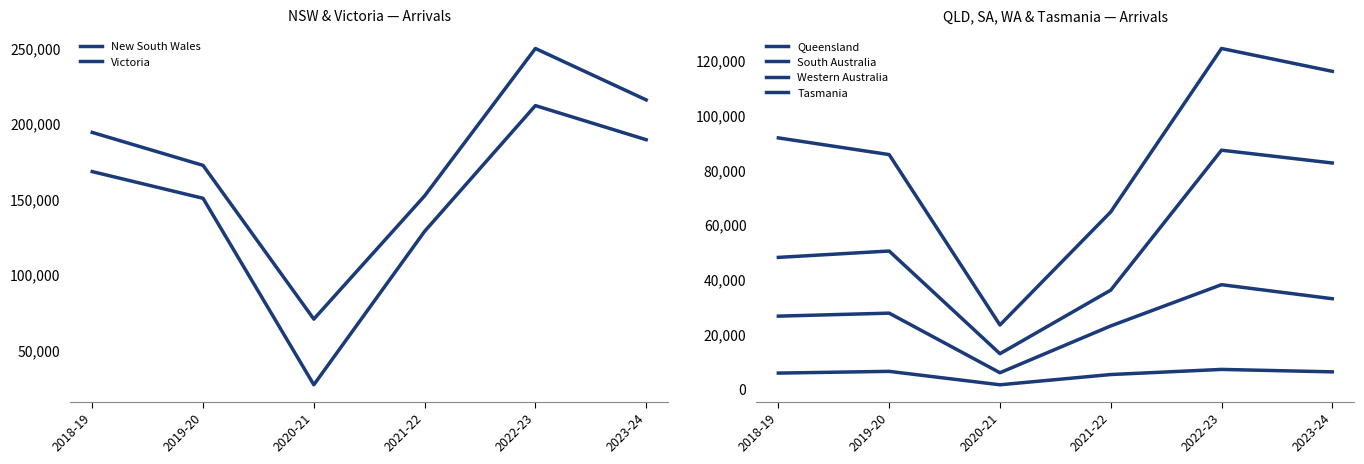

Is this an area chart (filled region under the line)?

No